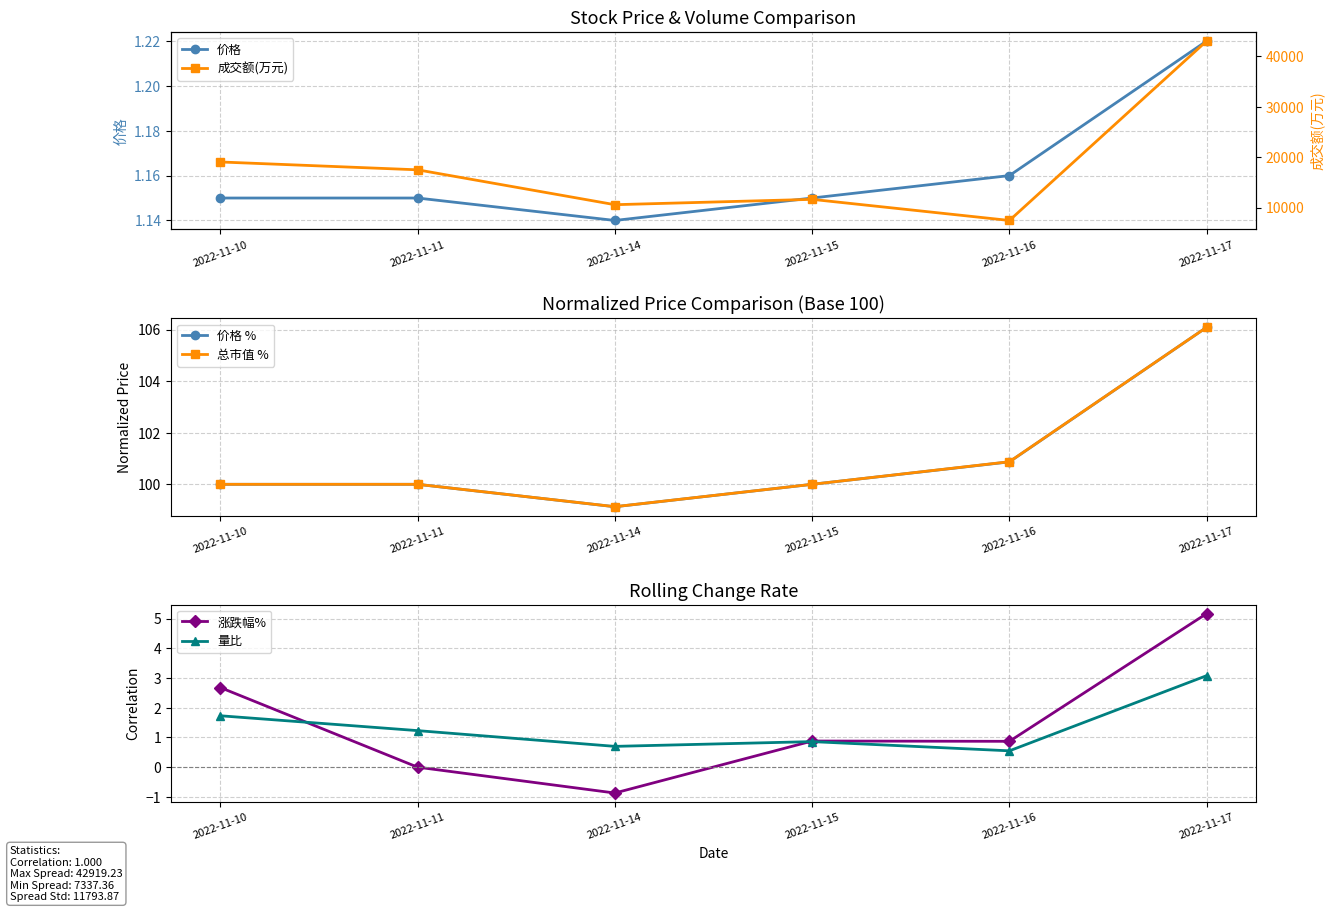

Which has a higher value, 2022-11-11 or 2022-11-17?

2022-11-17